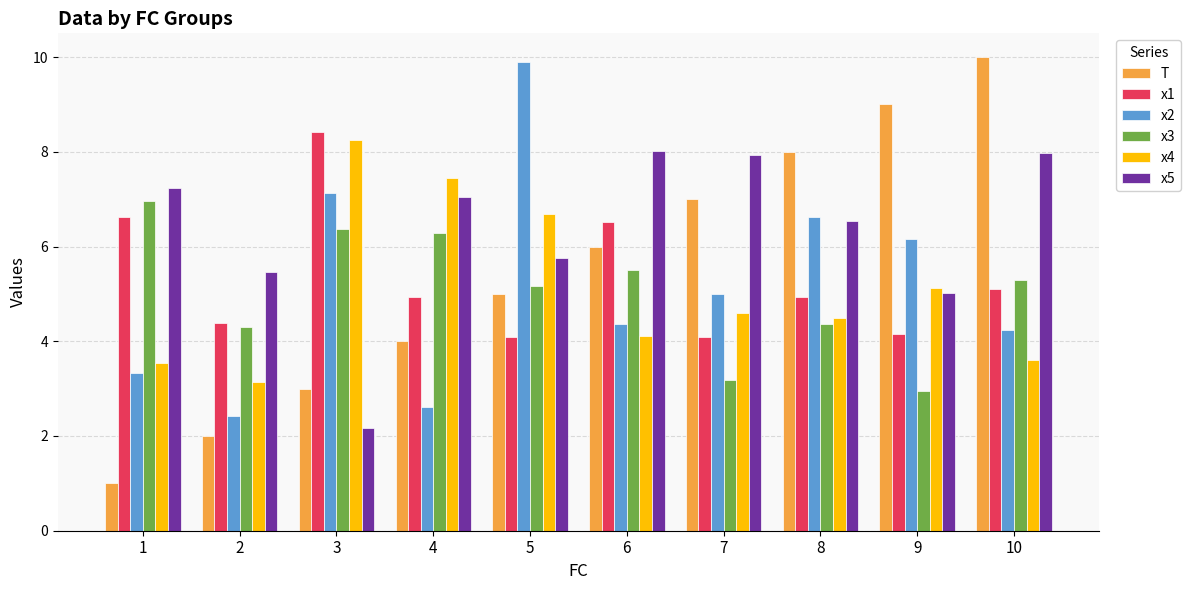

At which label does x4 first exceed 4?

3